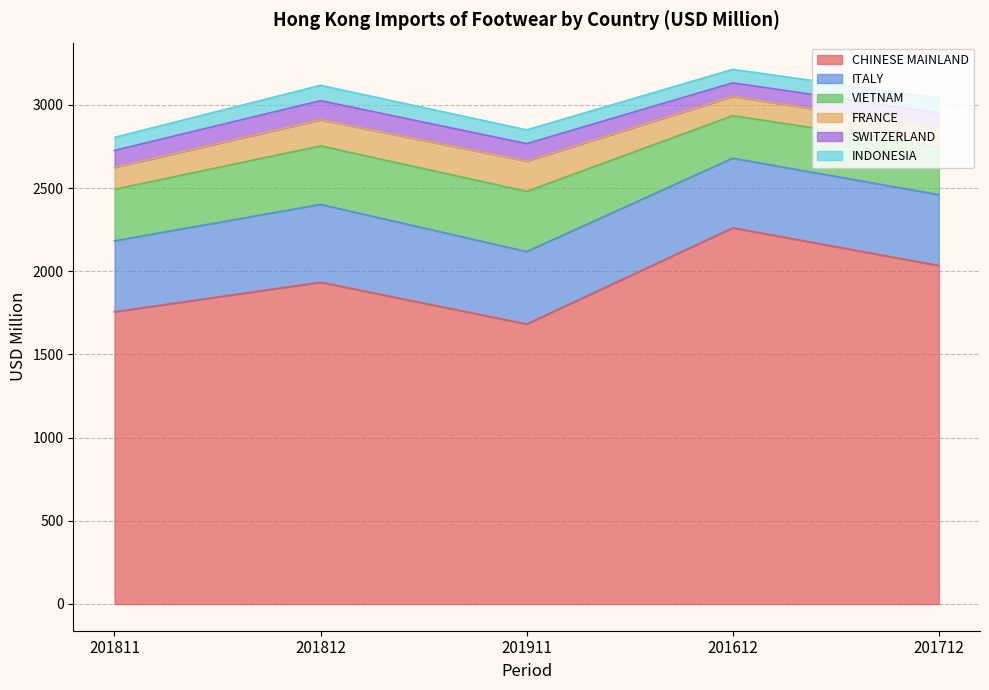

Where is SWITZERLAND nearest to the value 98?

201811